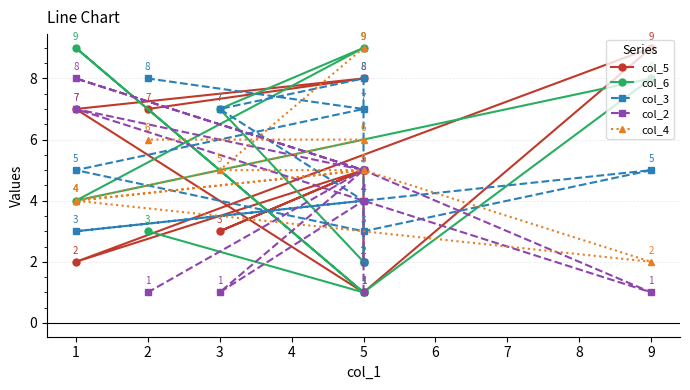

Does the chart display data point markers on the line(s)?

Yes